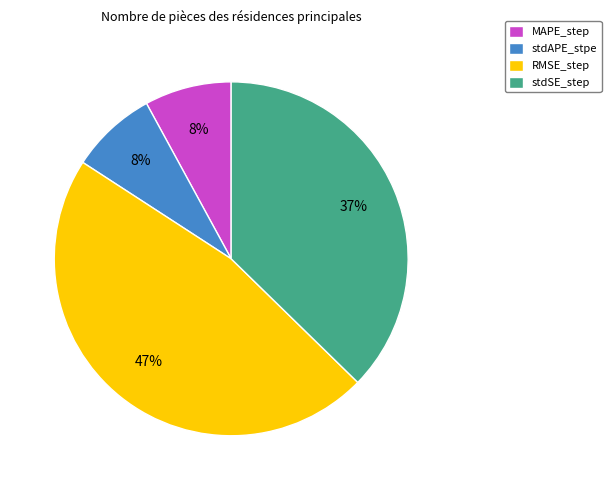

Which has a higher value, RMSE_step or stdAPE_stpe?

RMSE_step